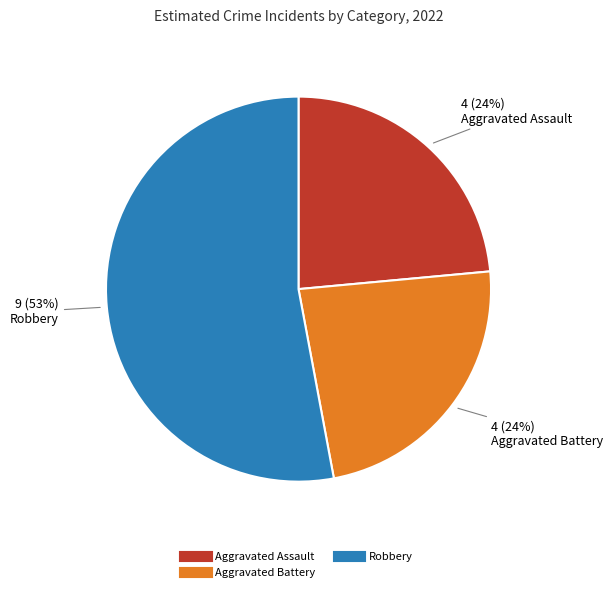

How many segments does this pie chart have?

3